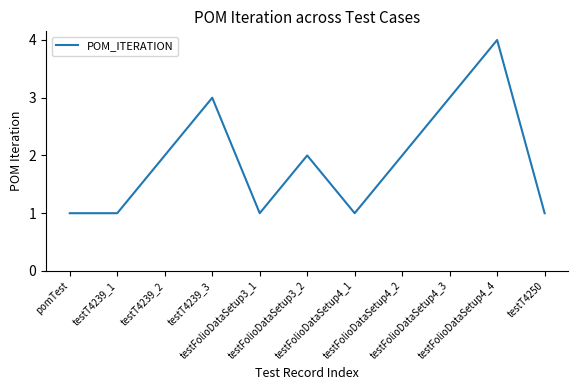

What is the maximum value shown in the chart?

4